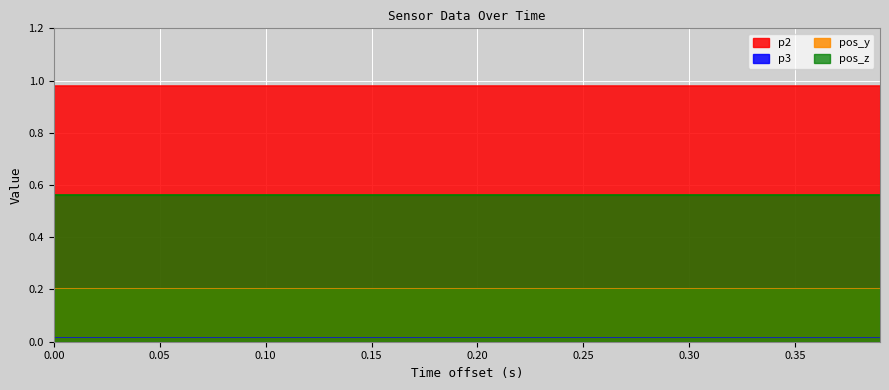

What is the minimum value for p2?

1.0